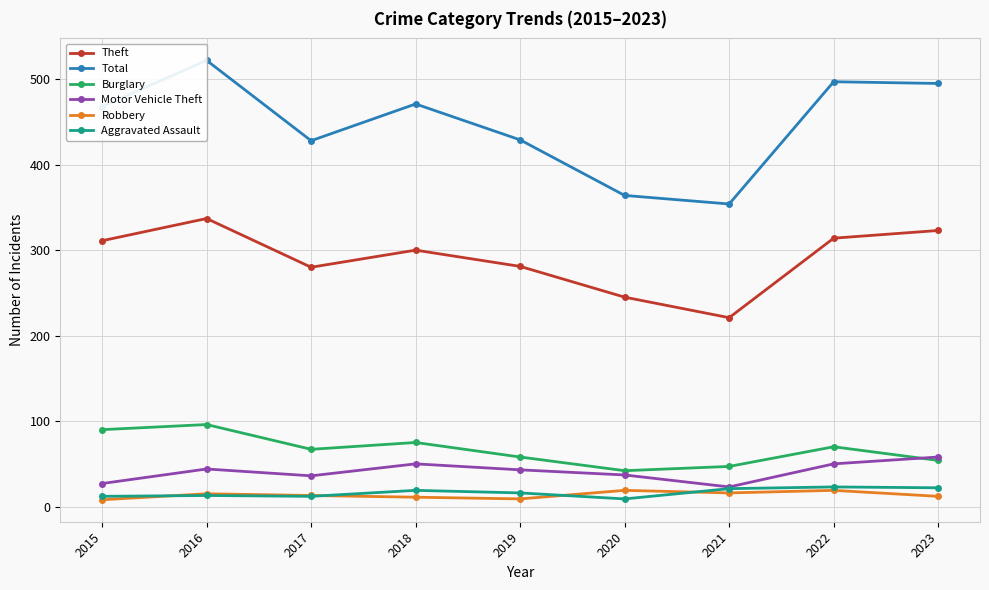

How many lines are shown in the chart?

6